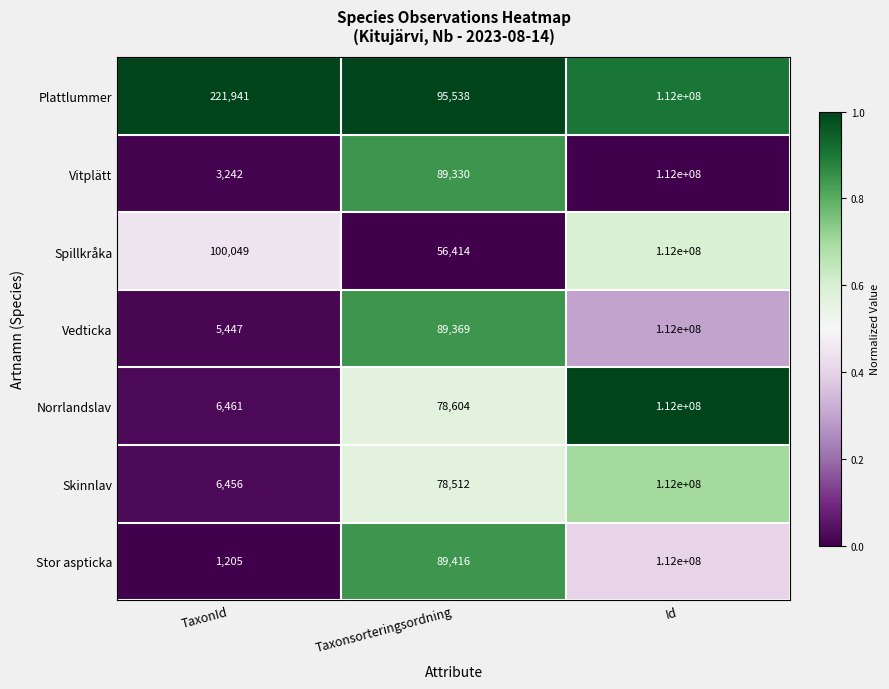

Reading left to right, transcribe all the data shown in this chart.

Plattlummer: 221941	95538	112000000
Vitplätt: 3242	89330	112000000
Spillkråka: 100049	56414	112000000
Vedticka: 5447	89369	112000000
Norrlandslav: 6461	78604	112000000
Skinnlav: 6456	78512	112000000
Stor aspticka: 1205	89416	112000000